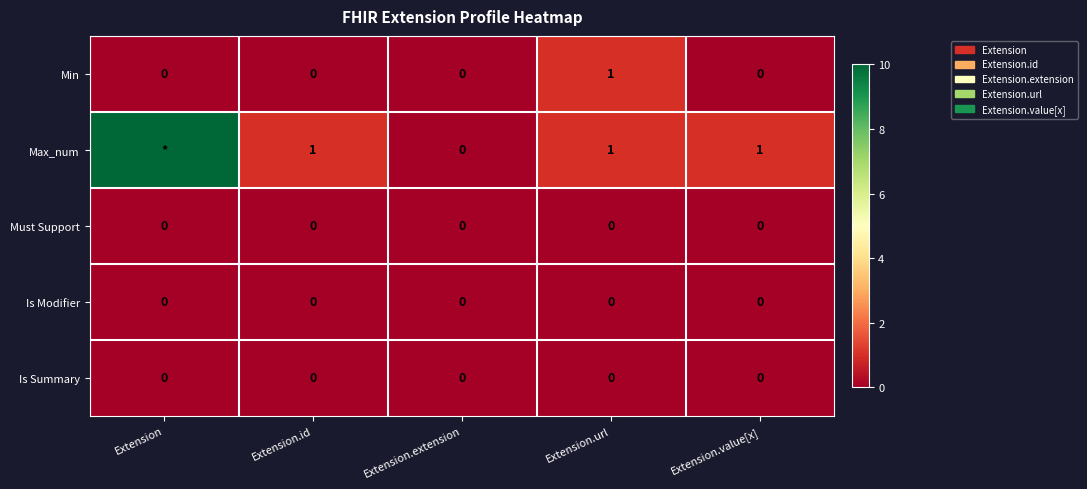

At which category does the chart reach its peak across all series?

Extension